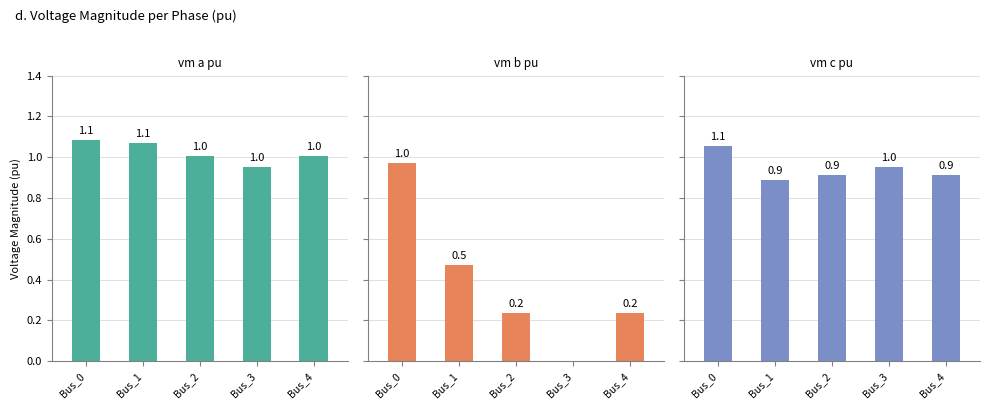

How many groups of bars are there?

5